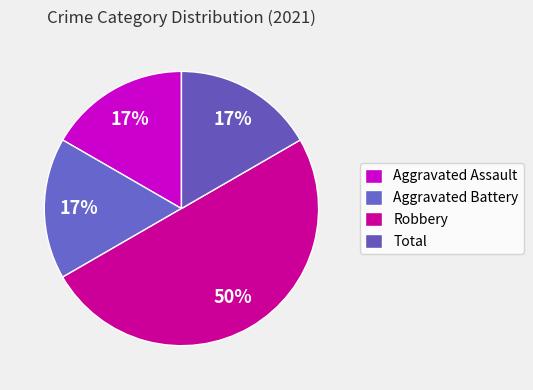

What is the change in value from Aggravated Battery to Robbery?

+2